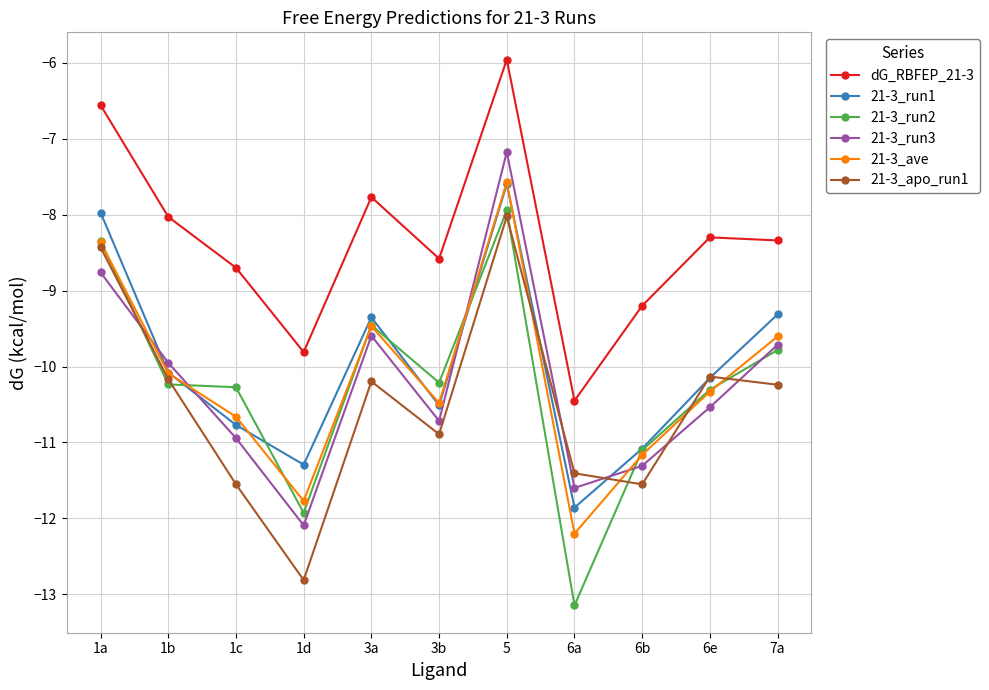

Is the value of 21-3_ave at 1c greater than the value of 21-3_run2 at 5?

No